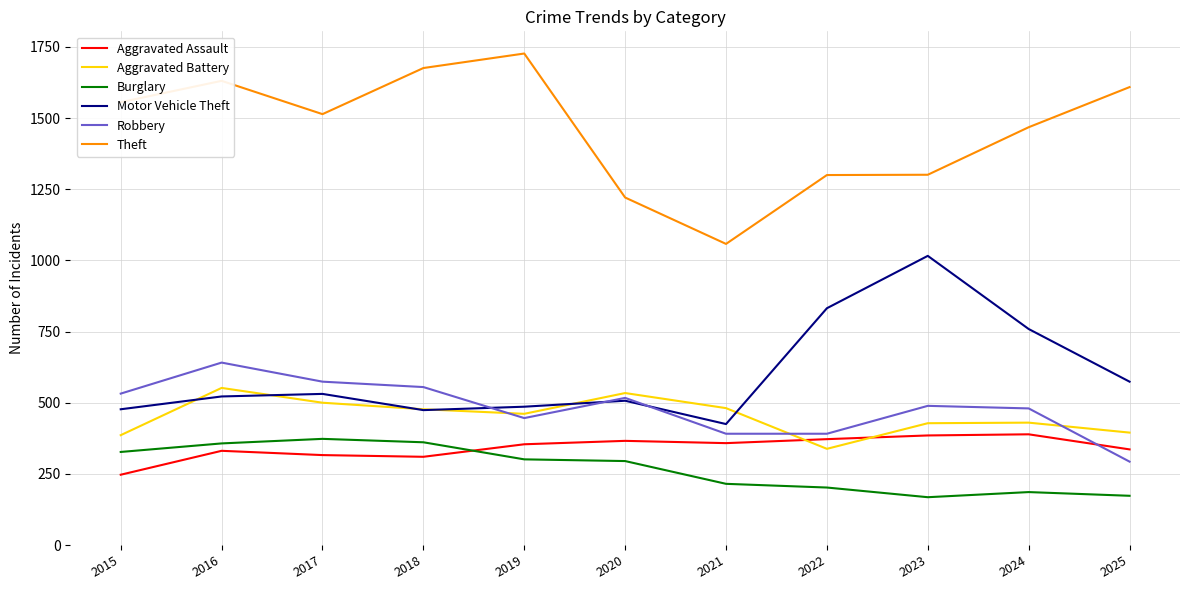

At which category is the sum across all series the highest?

2016